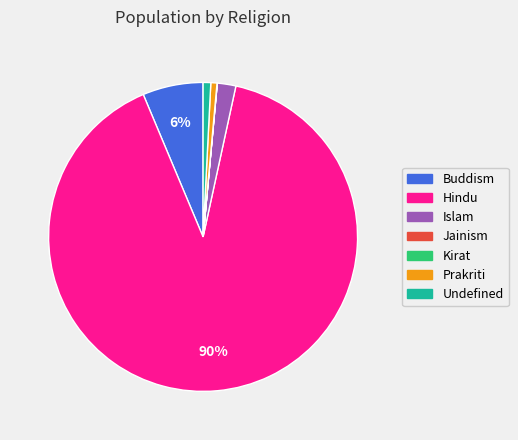

What is the largest slice in the pie chart?

Hindu